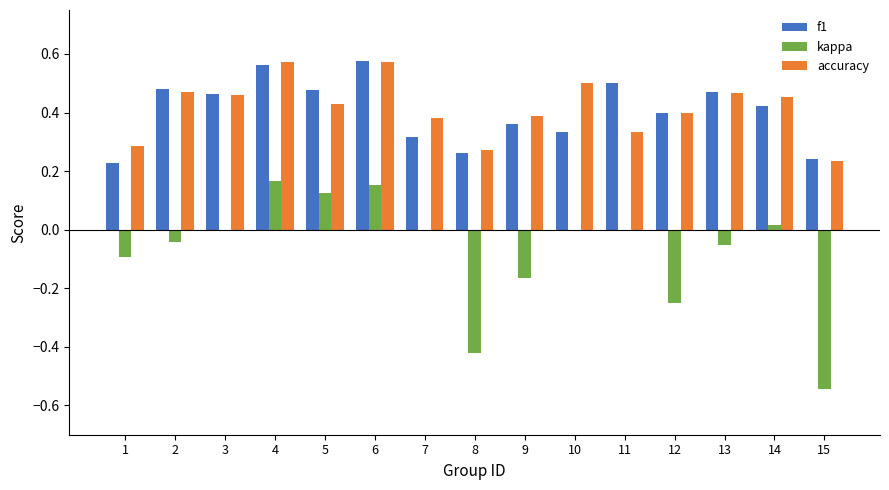

The value of accuracy at 15 is 0.4. True or false?

False